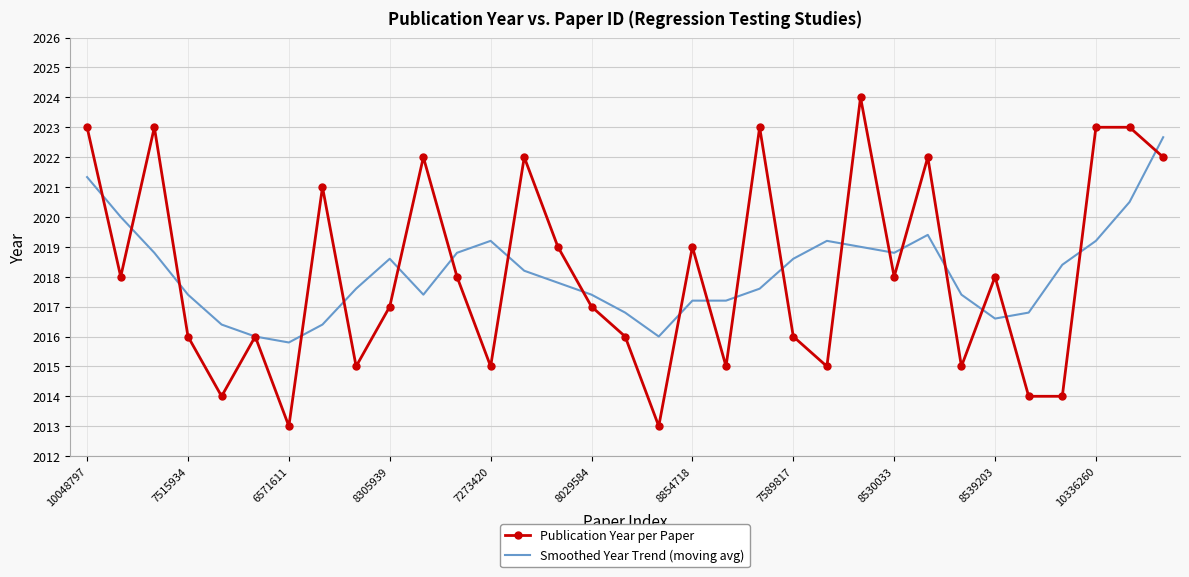

True or false: Publication Year per Paper has more than 2 interior local peaks.

True